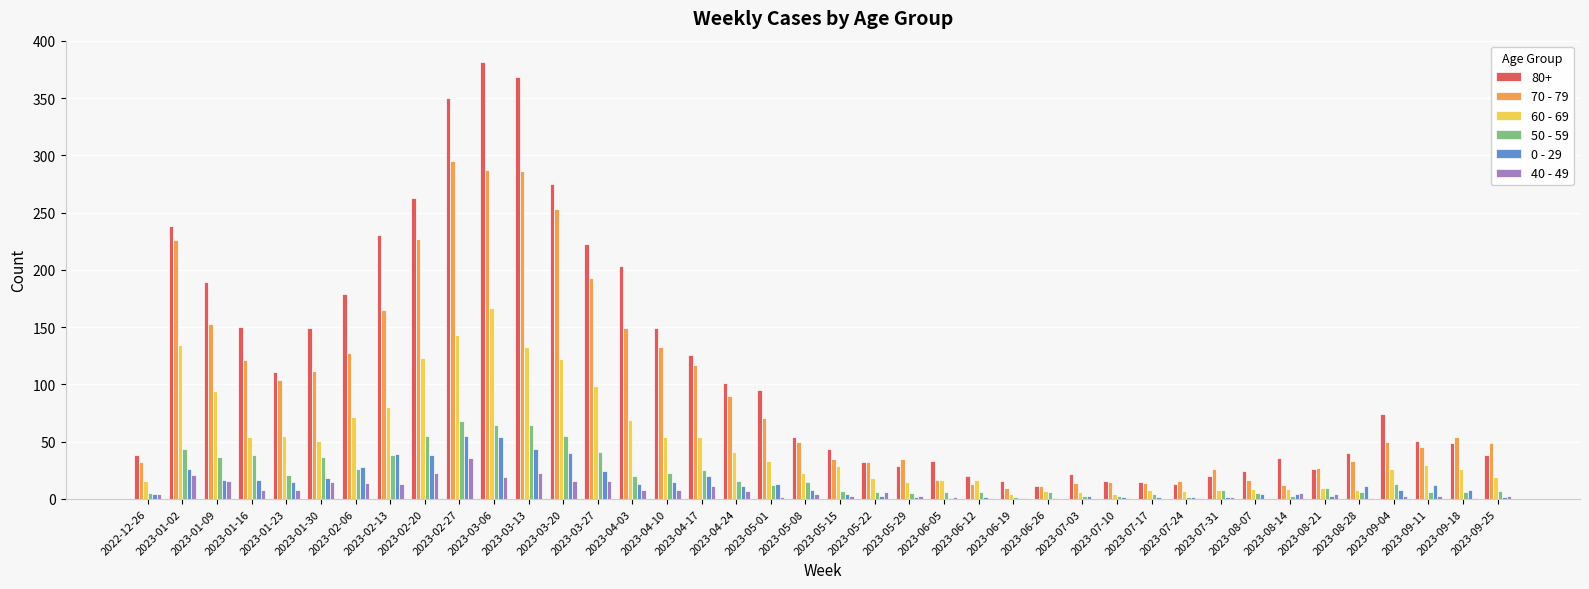

At which label does 50 - 59 first exceed 12?

2023-01-02